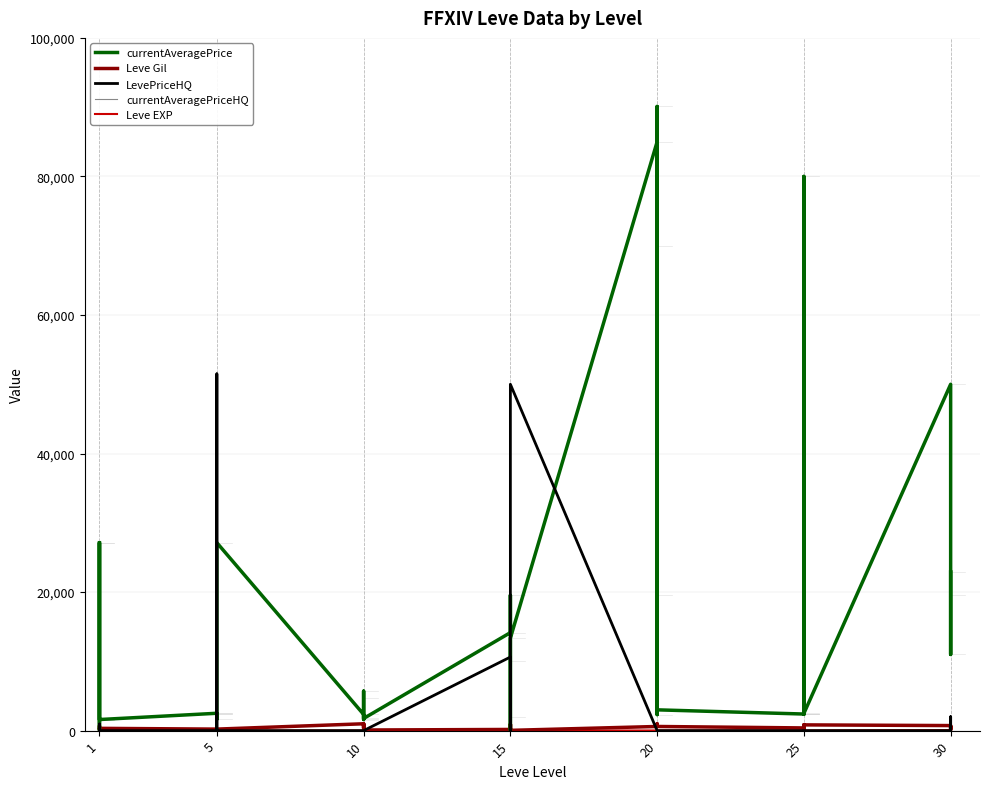

How many values in the Leve Gil series exceed 430?

19